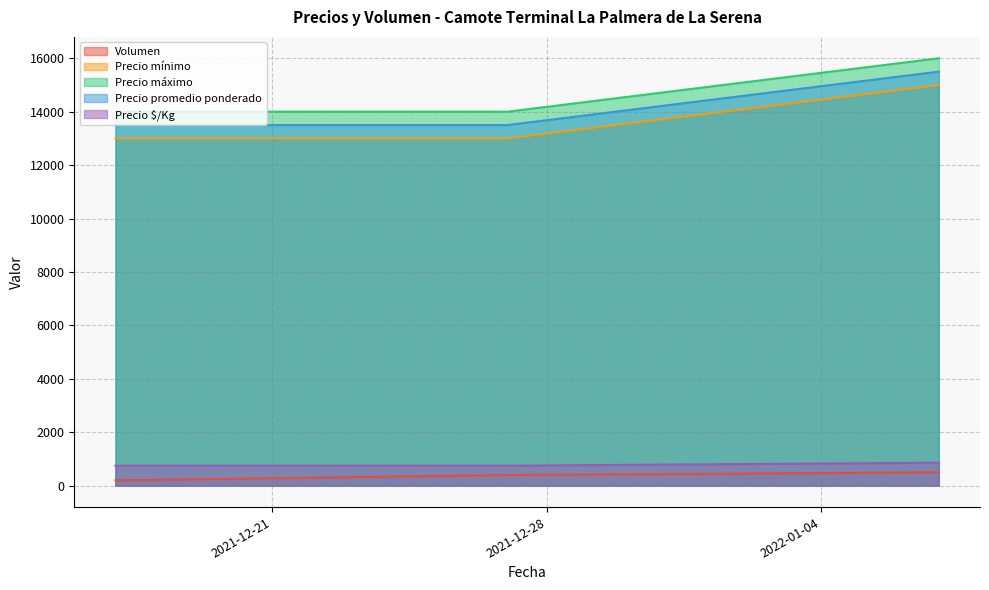

At which category is the sum across all series the highest?

2022-01-07